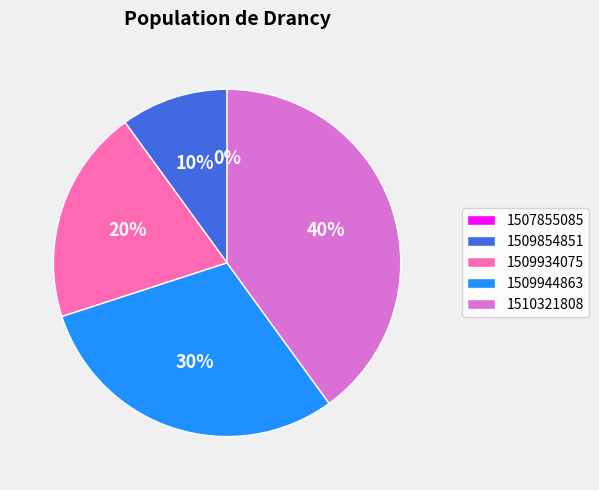

To the nearest percent, what is the difference between the 1510321808 and 1509944863 slice percentages?

10%